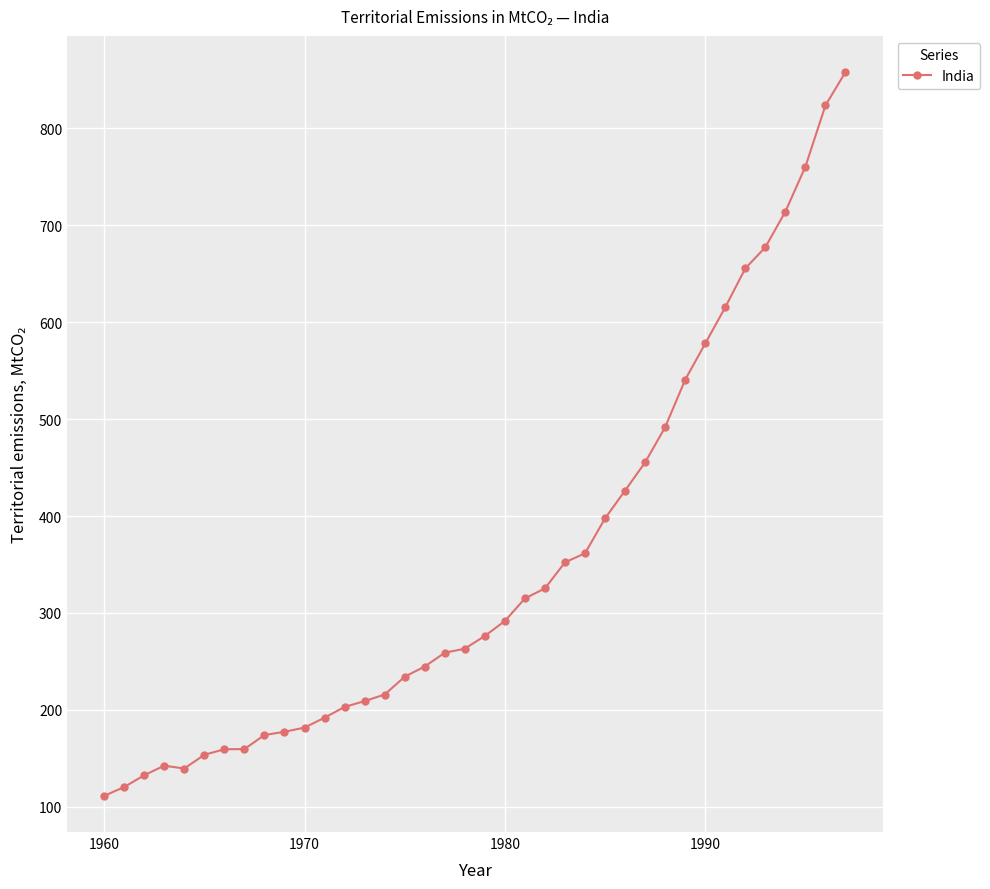

What is the value of the 24th point from the left?

352.2